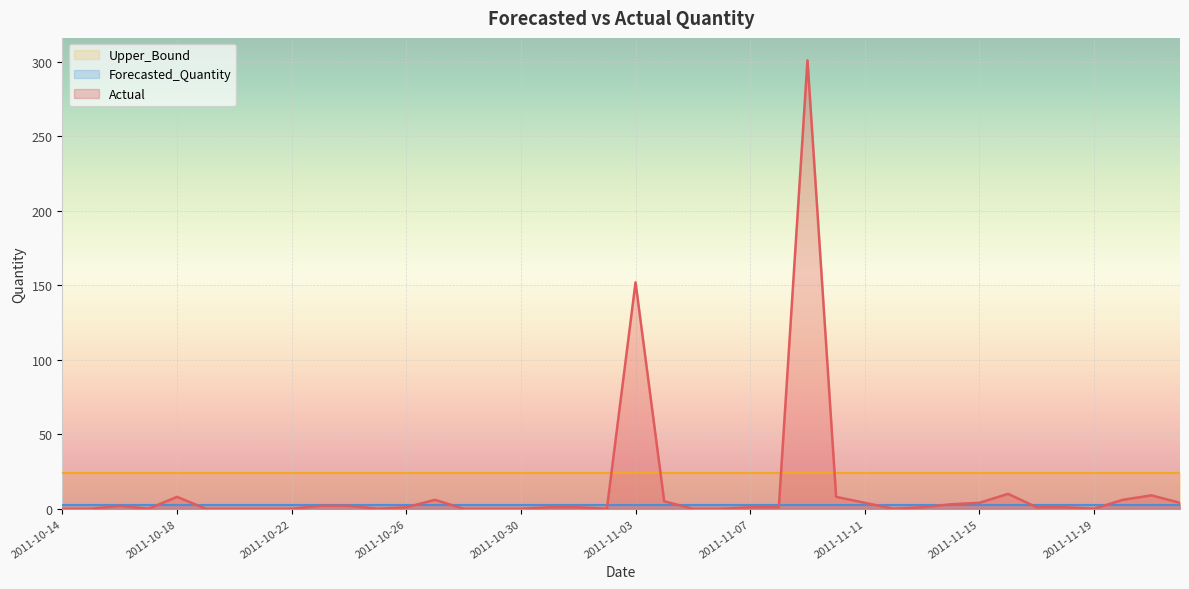

How many intersections are there between Actual and Forecasted_Quantity?

11